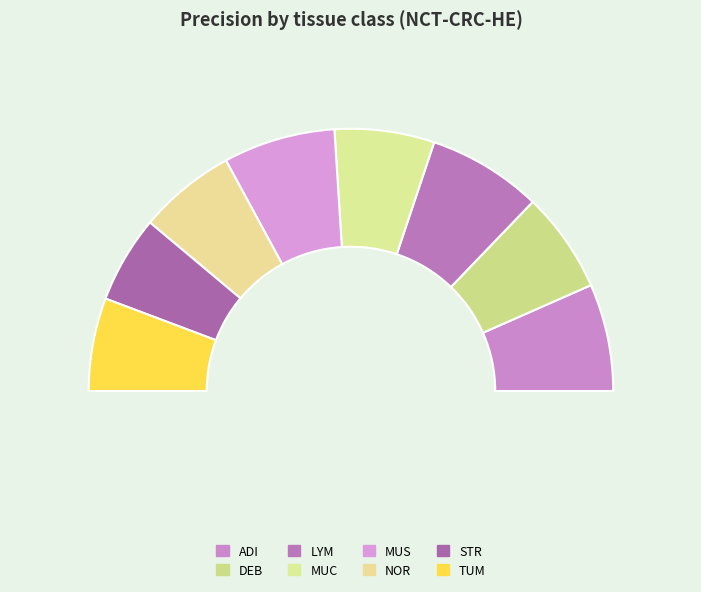

What is the change in value from MUS to STR?

-0.2